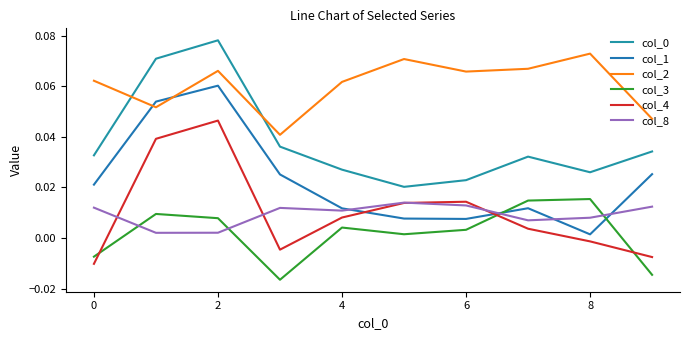

In col_0, how many points are higher than both neighbors (excluding endpoints)?

2